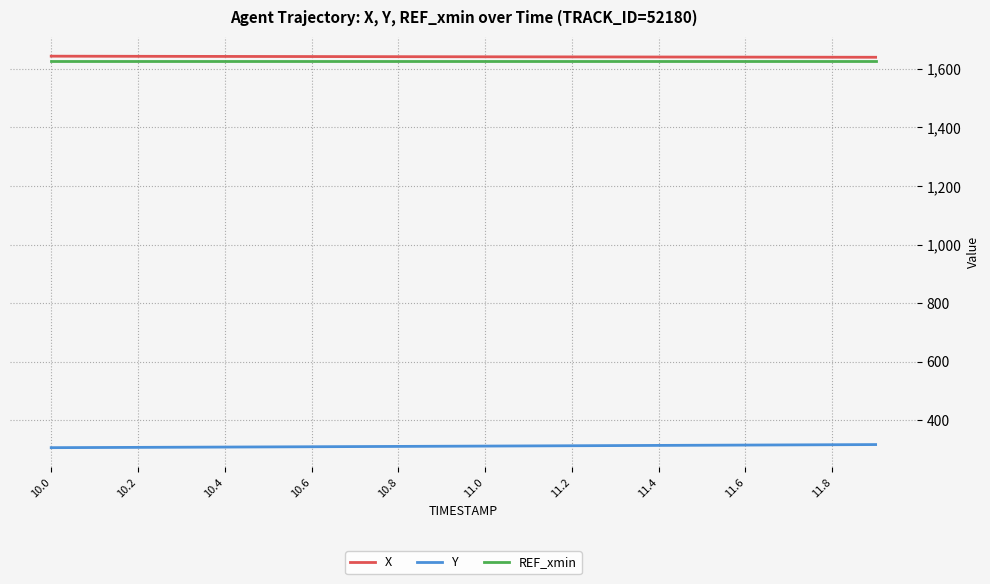

At how many categories does at least one series exceed 588?

20